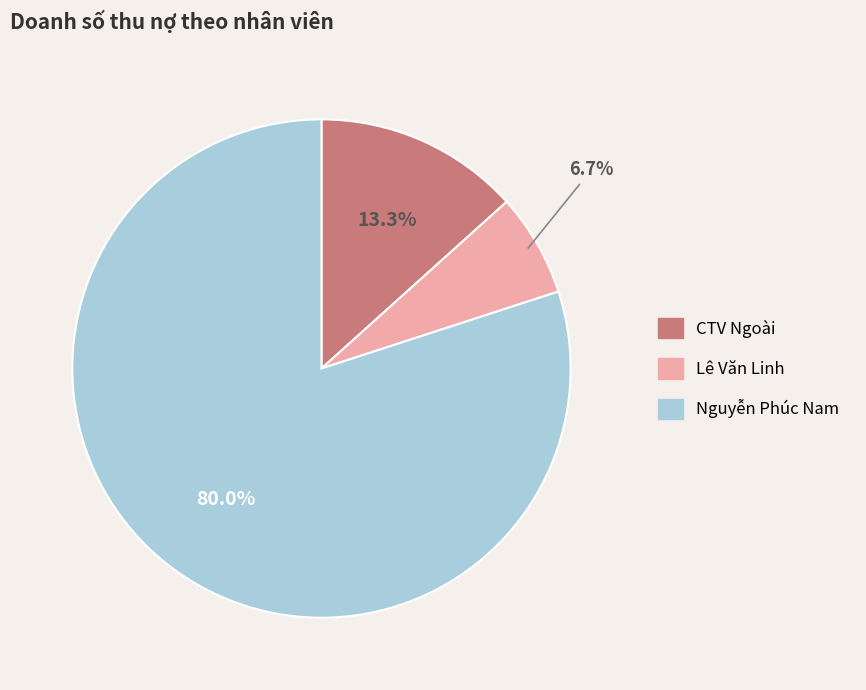

How much of the chart is everything except Lê Văn Linh?

93.3%